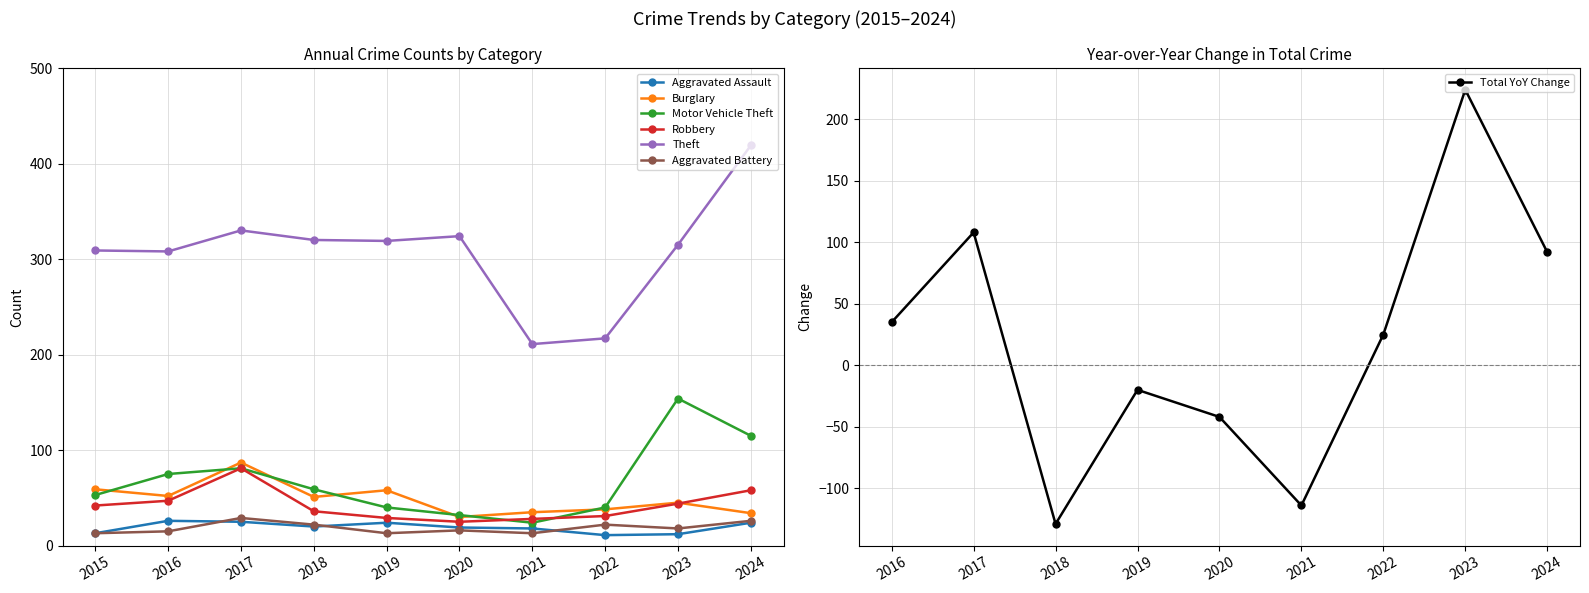

Count the number of data series in this chart.

6